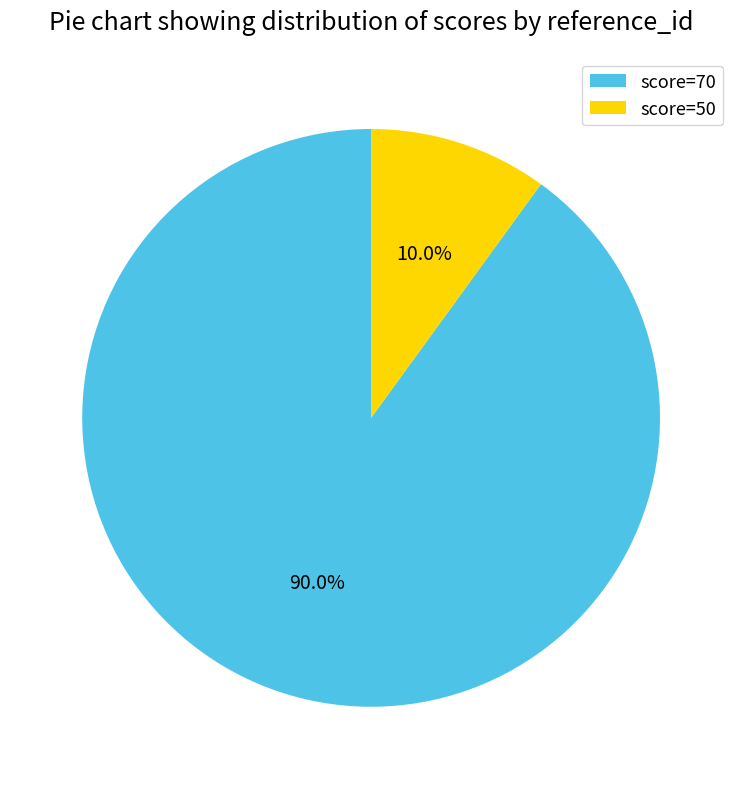

How many slices are in this pie chart?

2